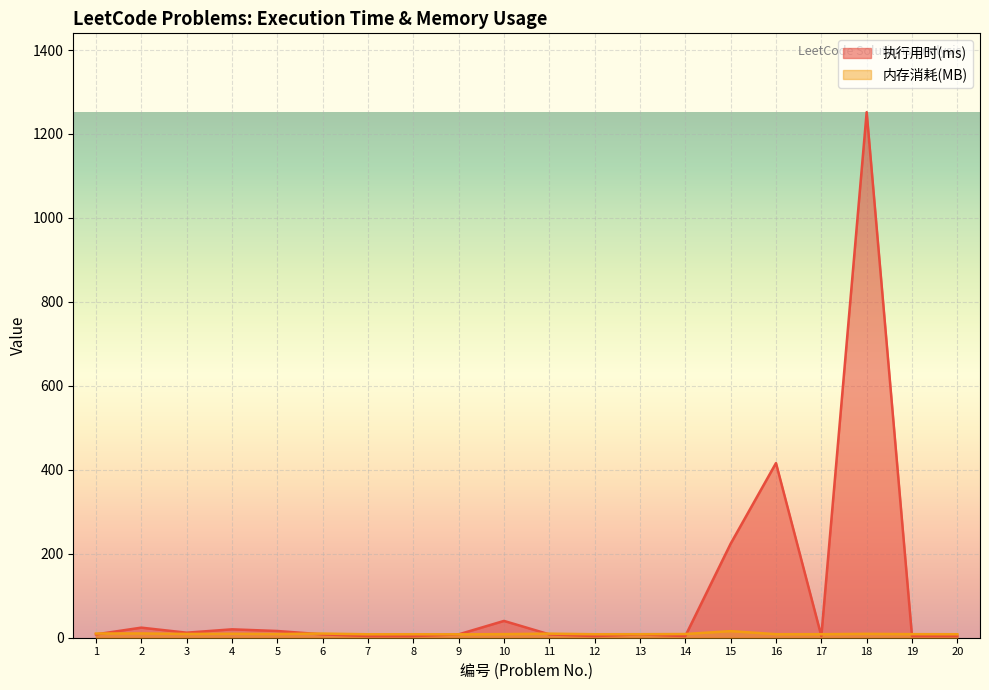

What is the sum of all 执行用时(ms) values?

2072.0